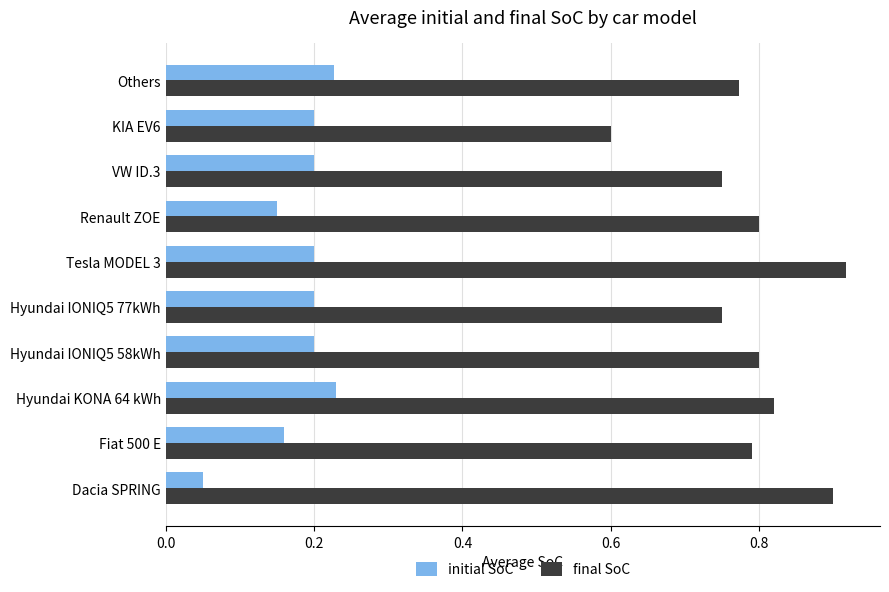

What is the sum of the initial SoC values at KIA EV6 and Fiat 500 E?

0.4